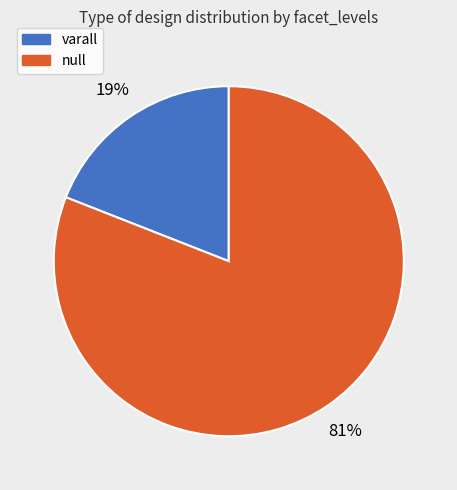

To the nearest percent, what is the difference between the largest and smallest slice percentages?

62%